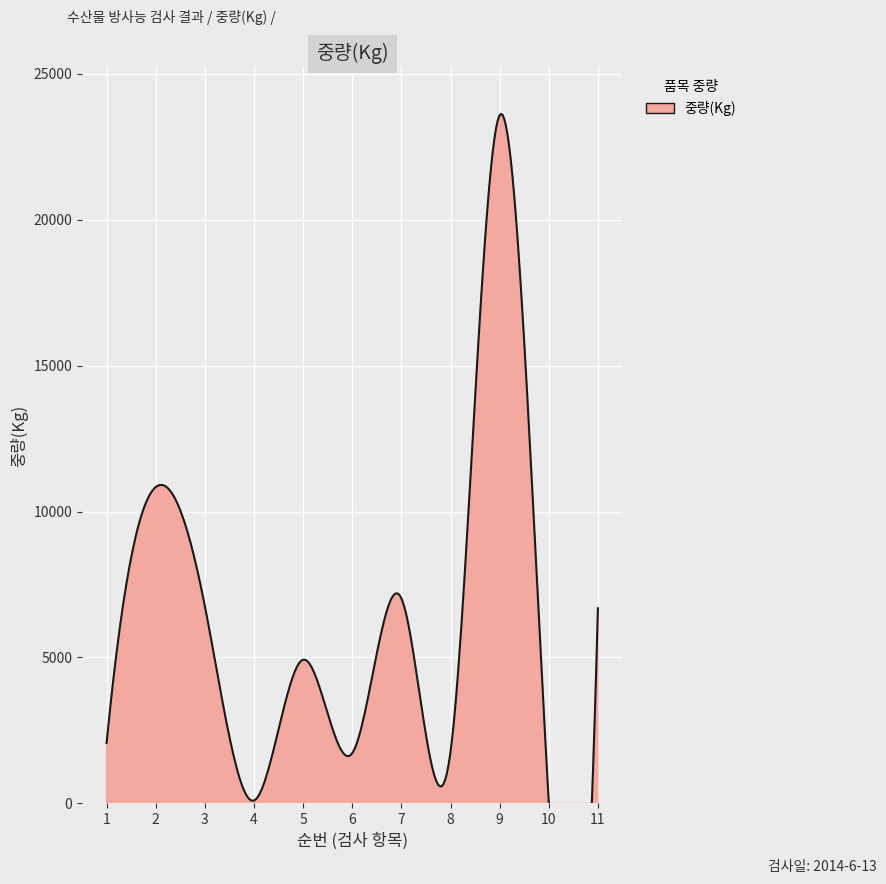

How many categories are shown in the chart?

11